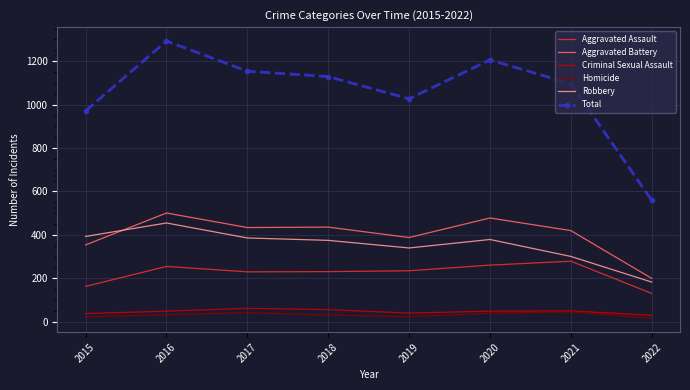

What value does the Total series have at 2016?

1293